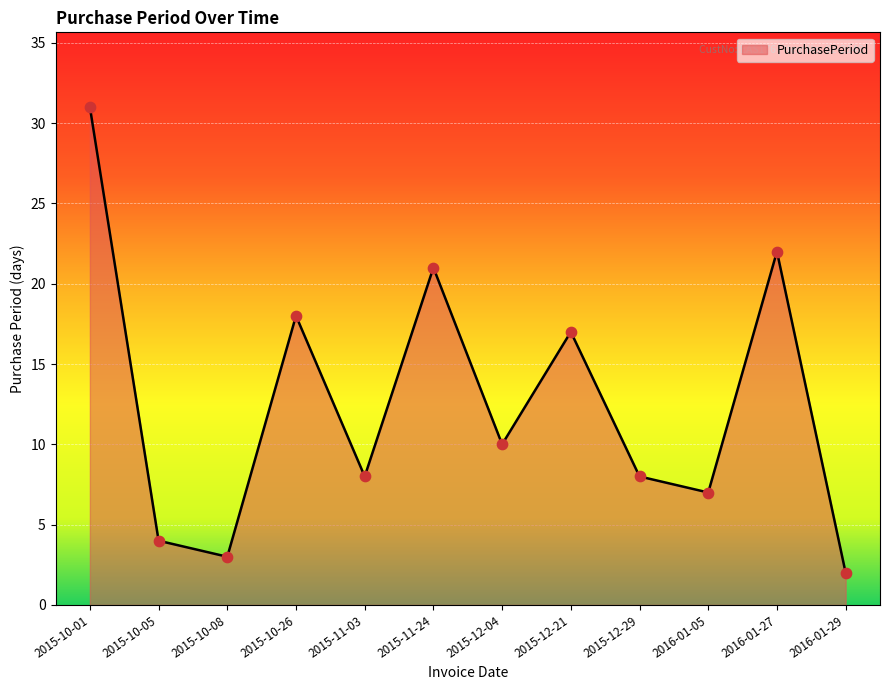

What is the ratio of the value at 2015-10-05 to the value at 2015-10-01?

0.1